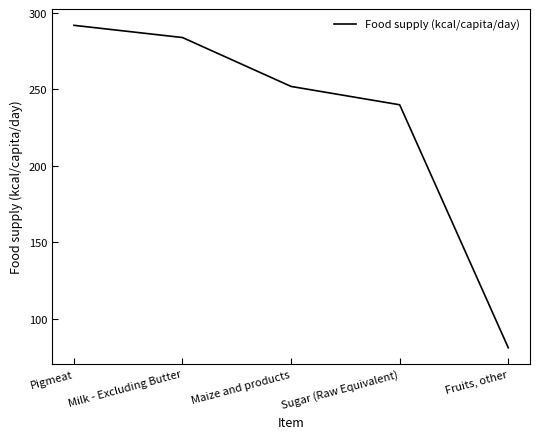

How many values are below 252?

2